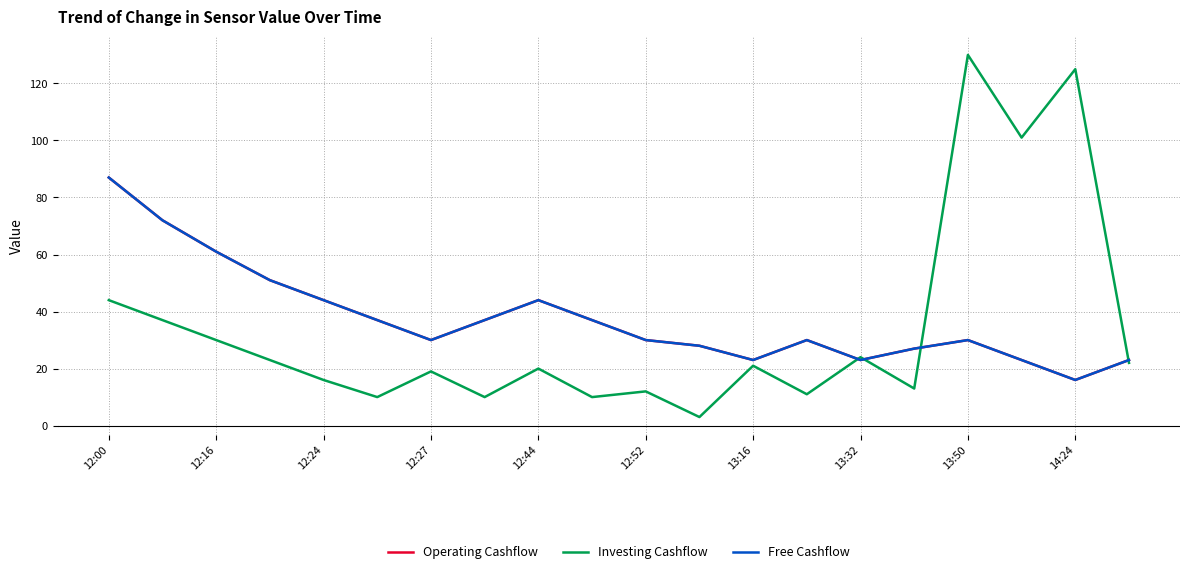

Is this an area chart (filled region under the line)?

No